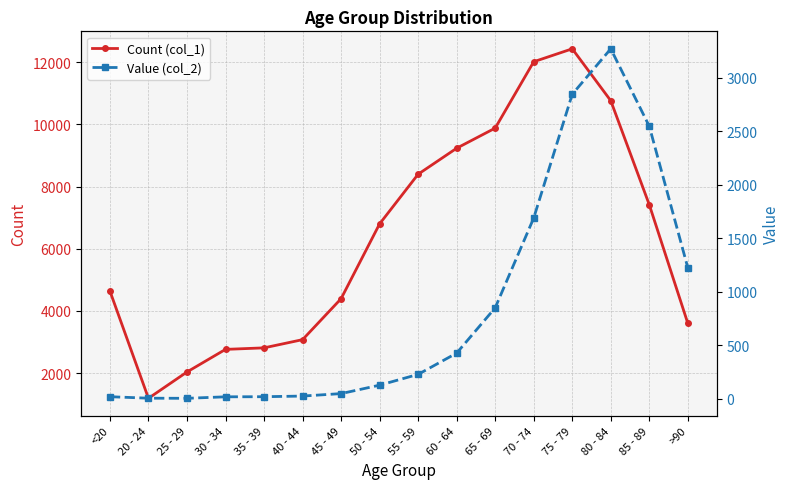

At which category is the sum across all series the highest?

75 - 79